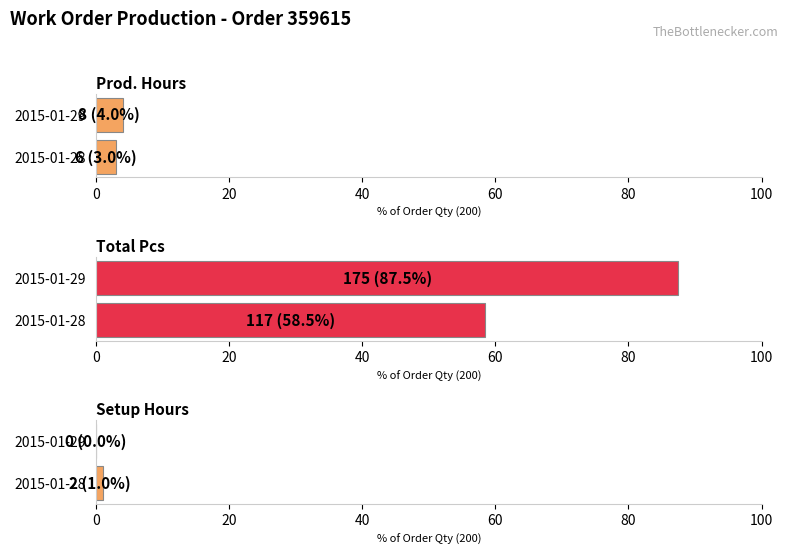

Which series changed the most between 2015-01-28 and 2015-01-29?

Total Pcs